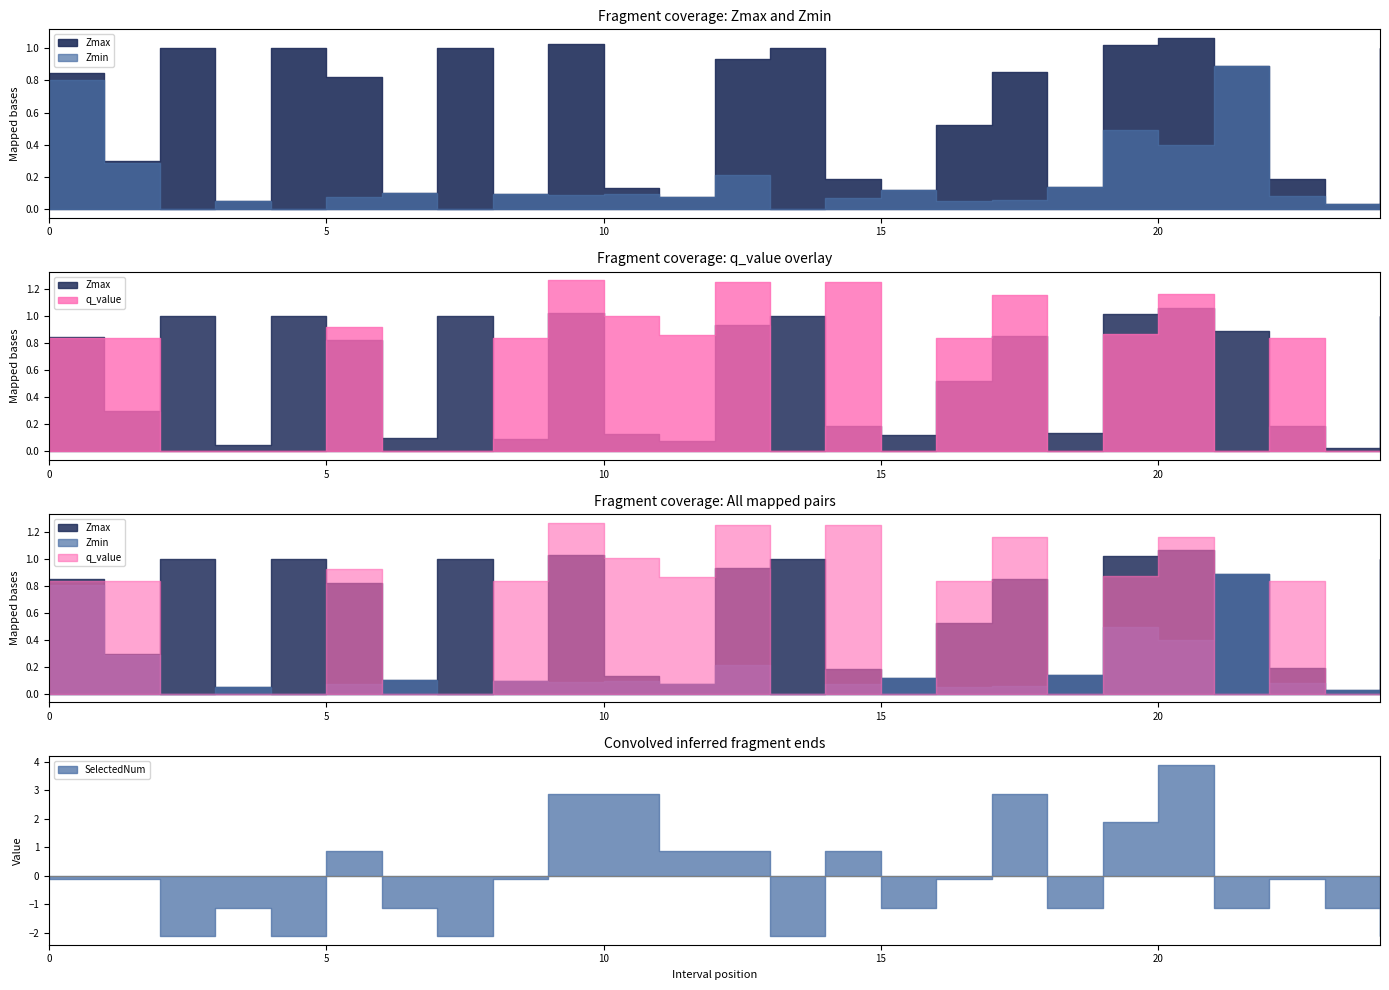

After their last crossing, which series has the higher values: Zmax or SelectedNum?

Zmax